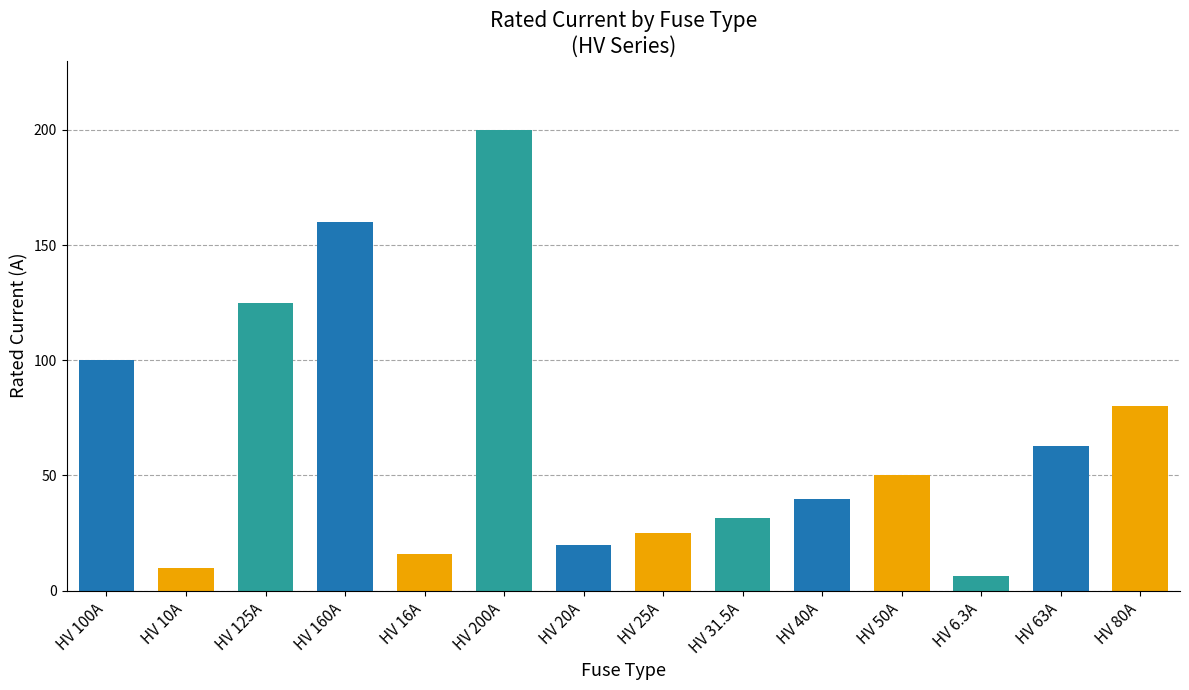

List the labels in order of value, largest first.

HV 200A, HV 160A, HV 125A, HV 100A, HV 80A, HV 63A, HV 50A, HV 40A, HV 31.5A, HV 25A, HV 20A, HV 16A, HV 10A, HV 6.3A